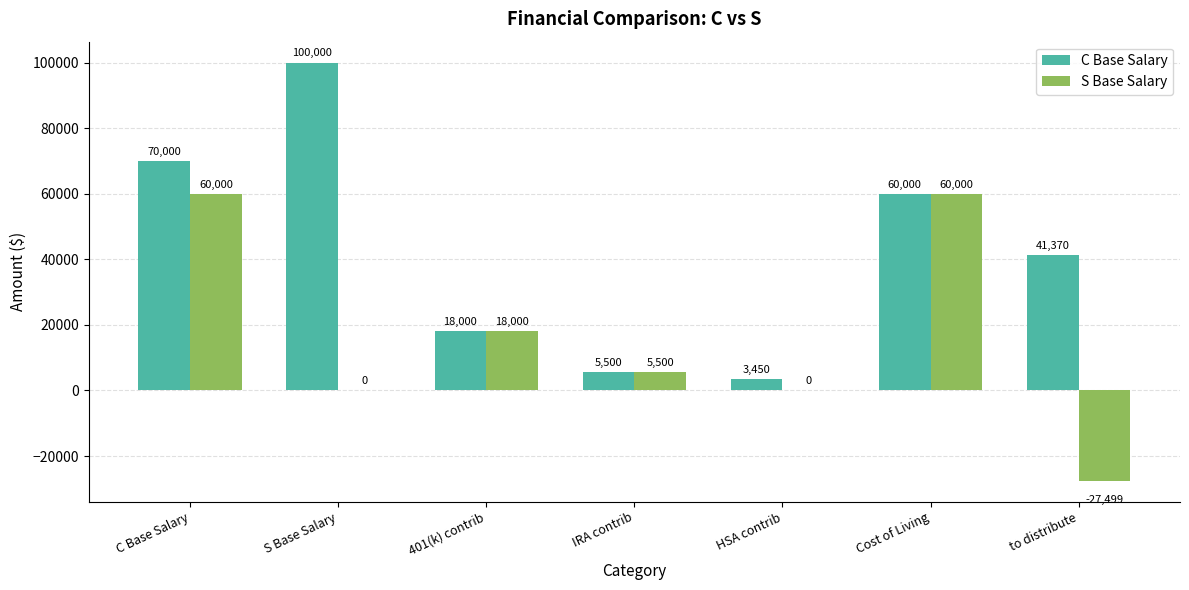

True or false: C Base Salary has a value of 5500 at IRA contrib.

True